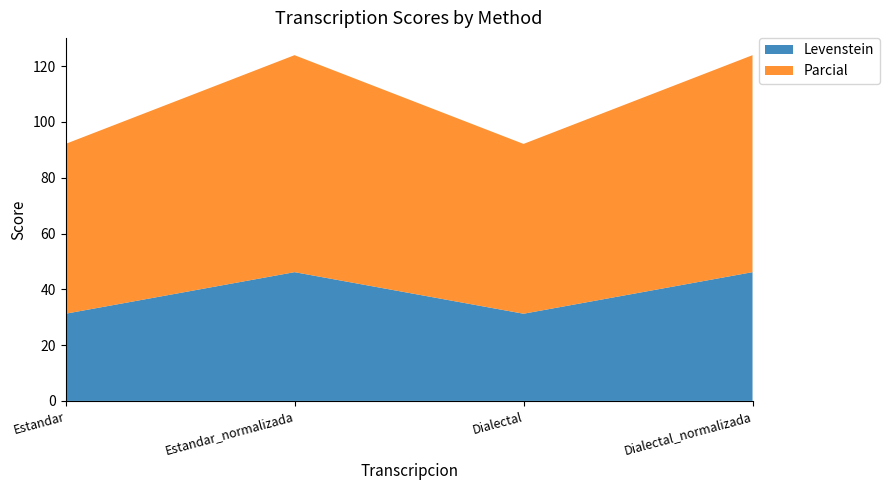

Reading left to right, list all the values displayed in this chart.

Levenstein: Estandar=31.2	Estandar_normalizada=46.2	Dialectal=31.2	Dialectal_normalizada=46.2
Parcial: Estandar=60.9	Estandar_normalizada=77.8	Dialectal=60.9	Dialectal_normalizada=77.8